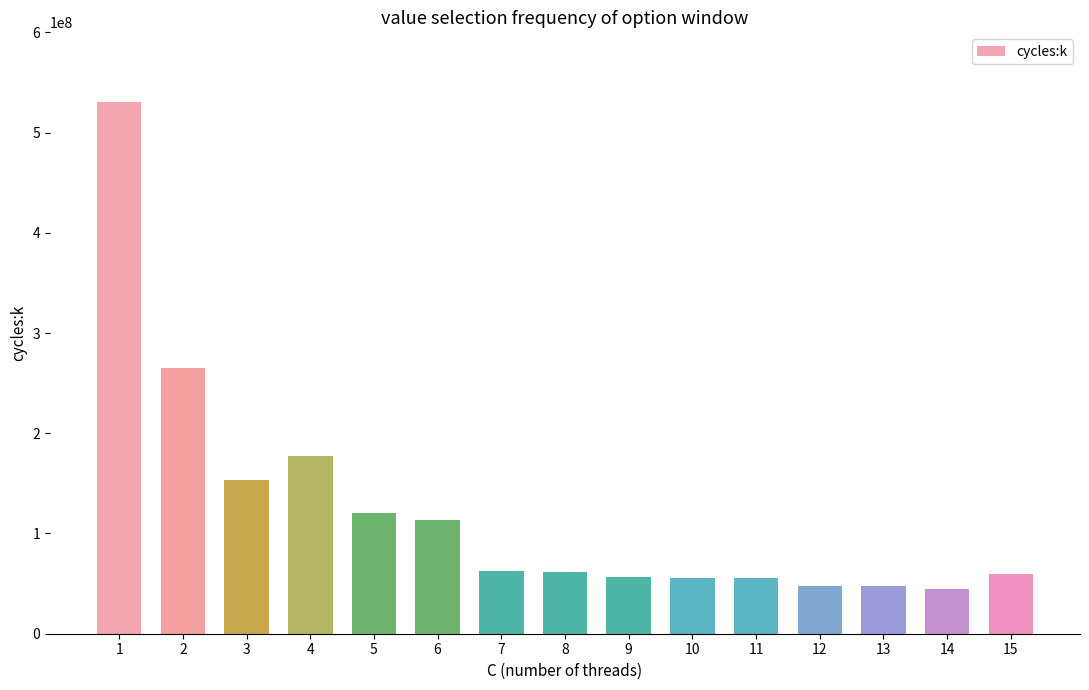

What is the difference between the second highest and minimum values?

220125706